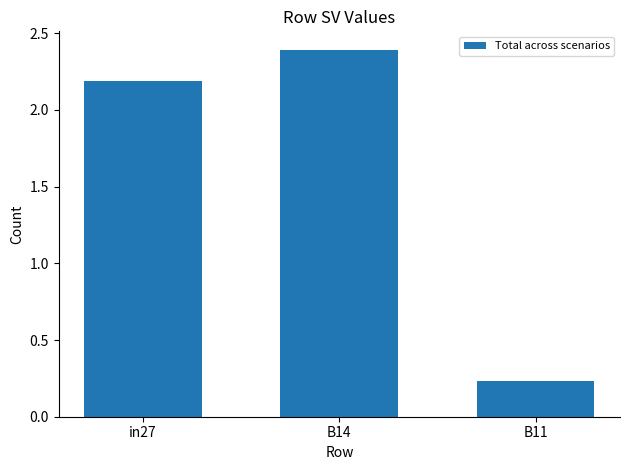

Between B14 and in27, which is larger?

B14